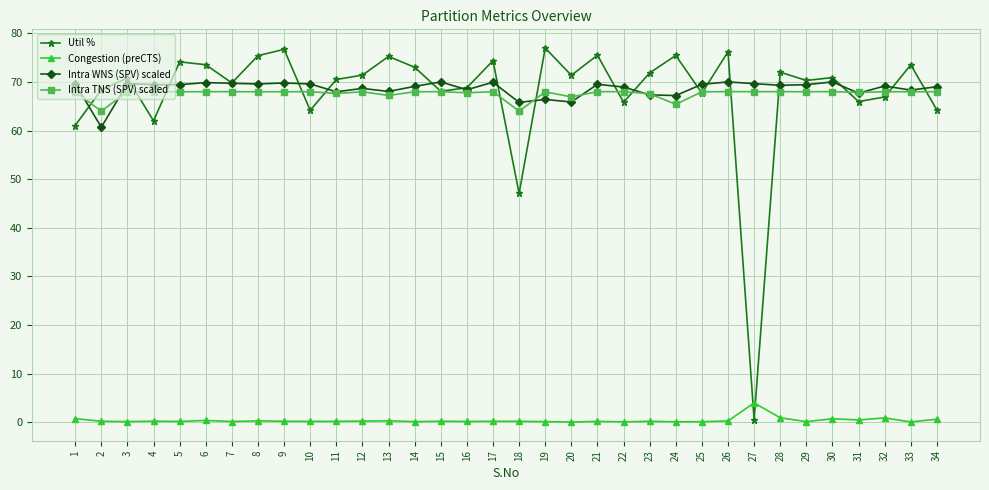

What is the highest value of the Congestion (preCTS) series?

4.0